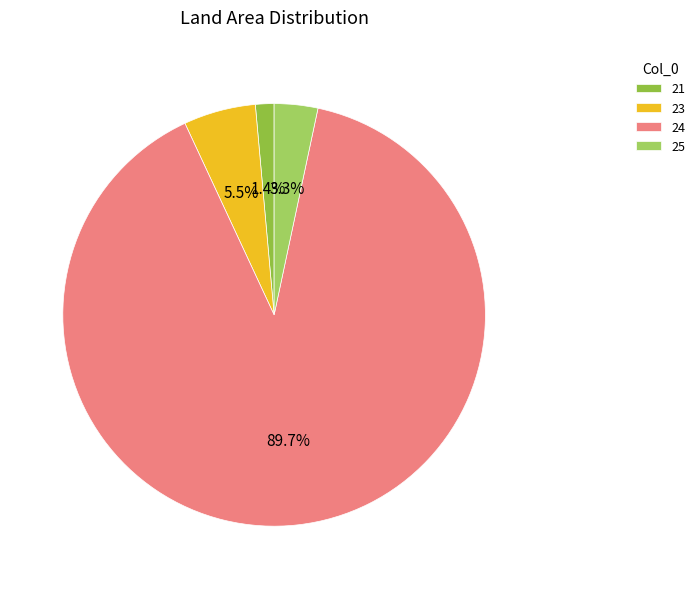

How many slices are in this pie chart?

4